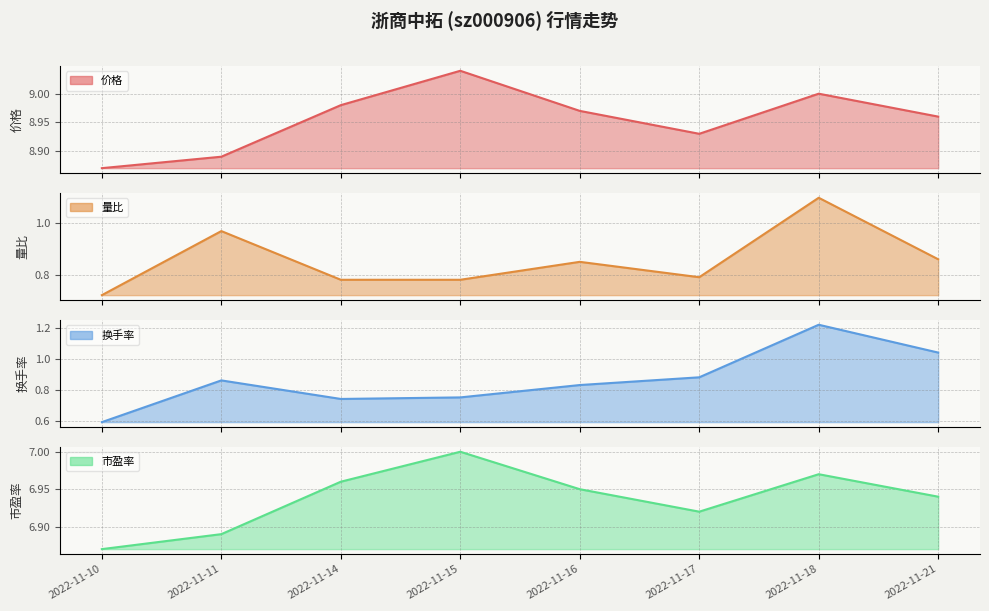

List the series in order of their peak value, lowest first.

量比, 换手率, 市盈率, 价格